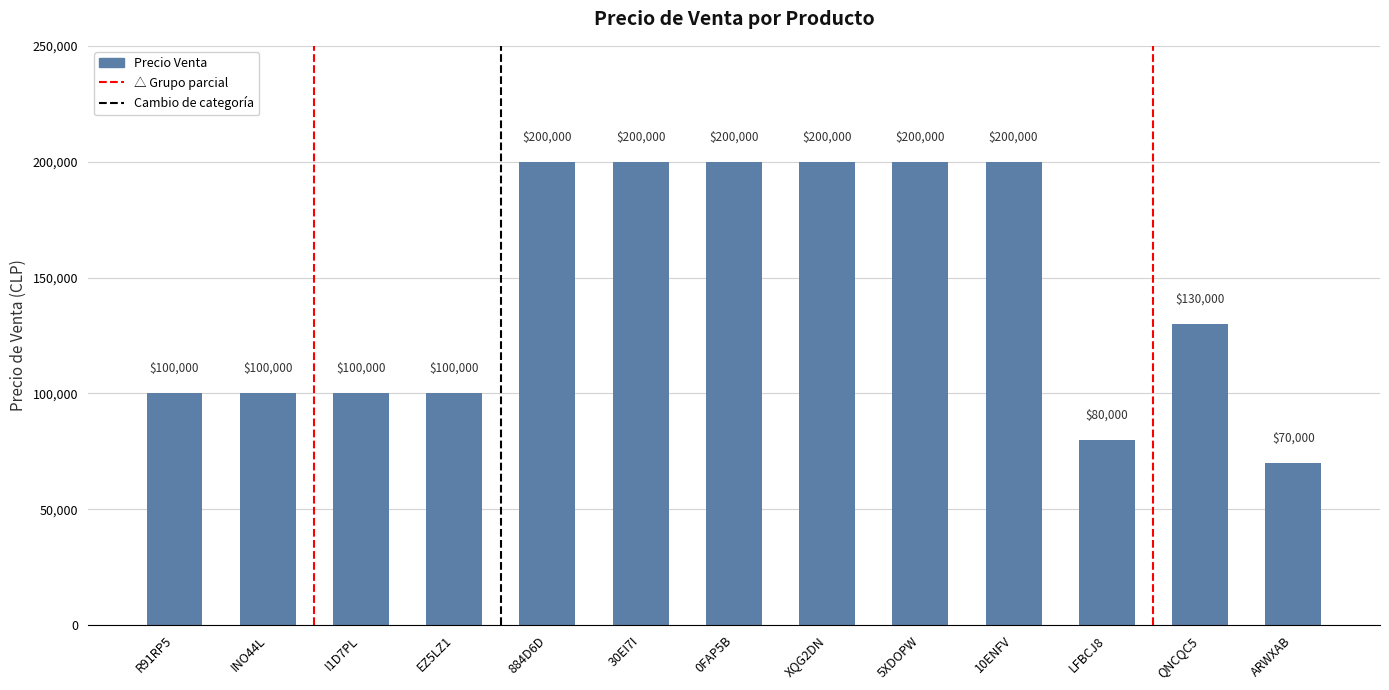

Where does the data first go above 130000?

884D6D